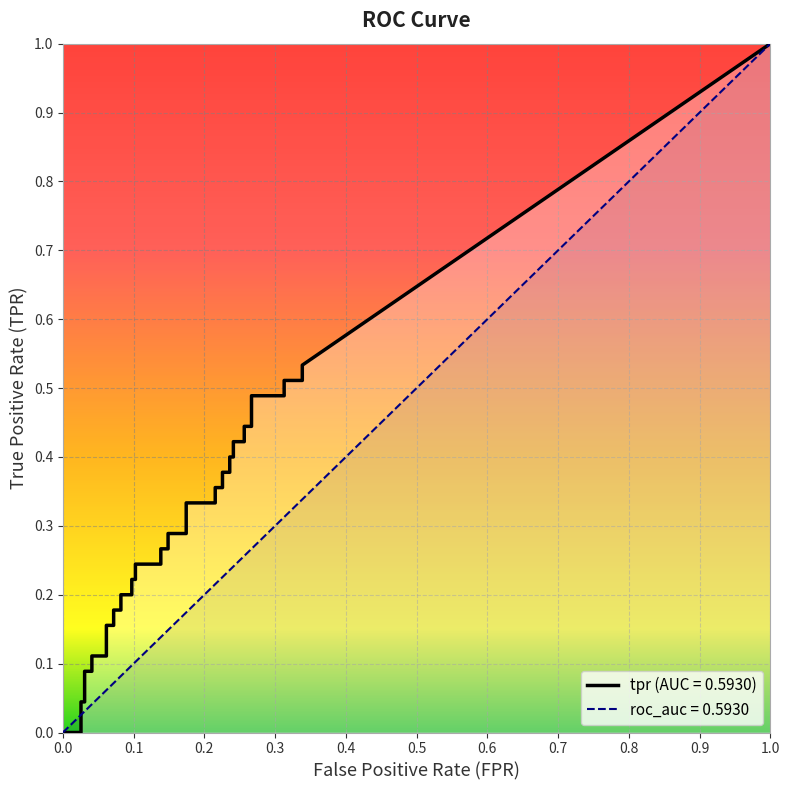

The value of tpr at 33 is 0.1. True or false?

False